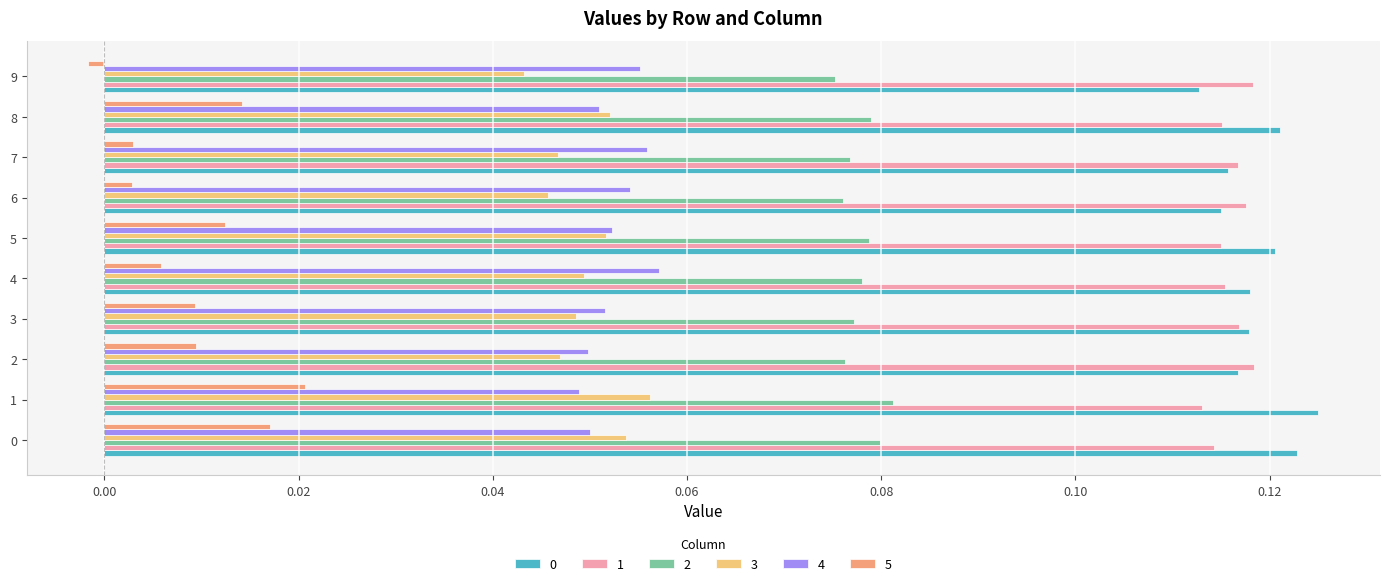

At how many categories does at least one series exceed 0?

10